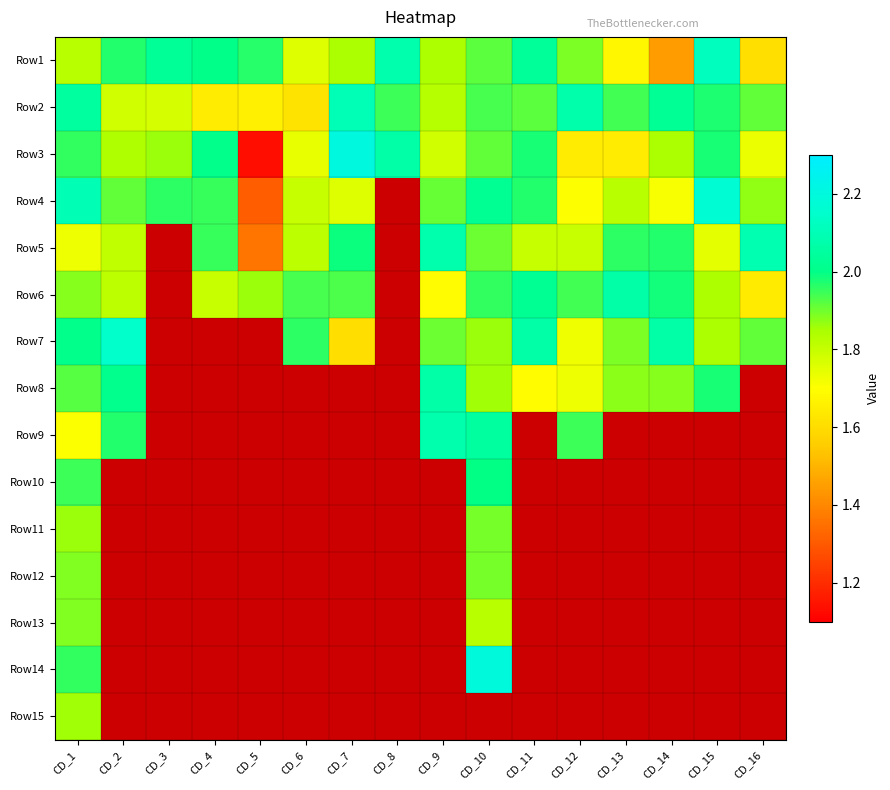

The value of Row4 at CD_1 is 3.7. True or false?

False